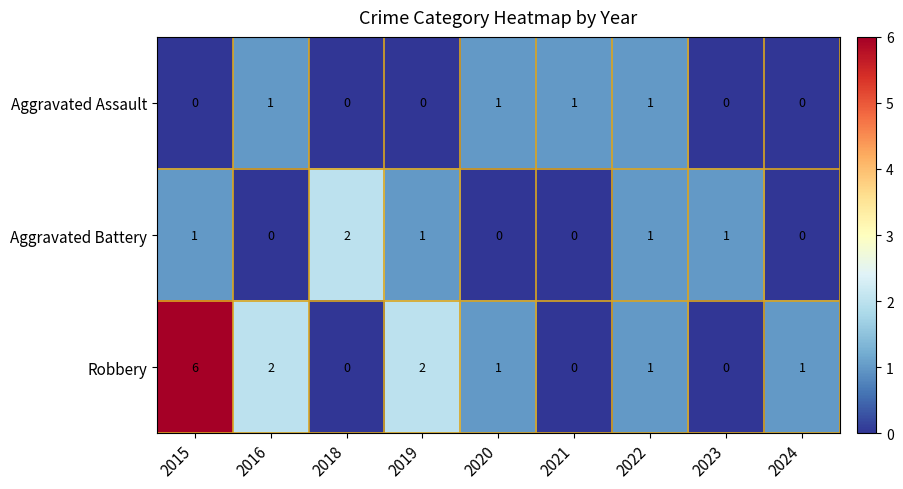

How many data points does each series have?

9